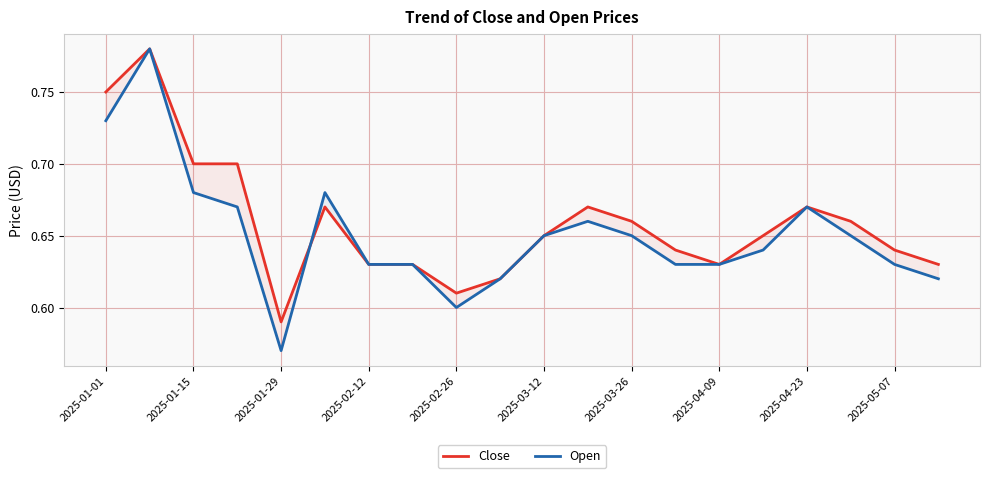

At which label is Open closest to 0?

2025-01-29